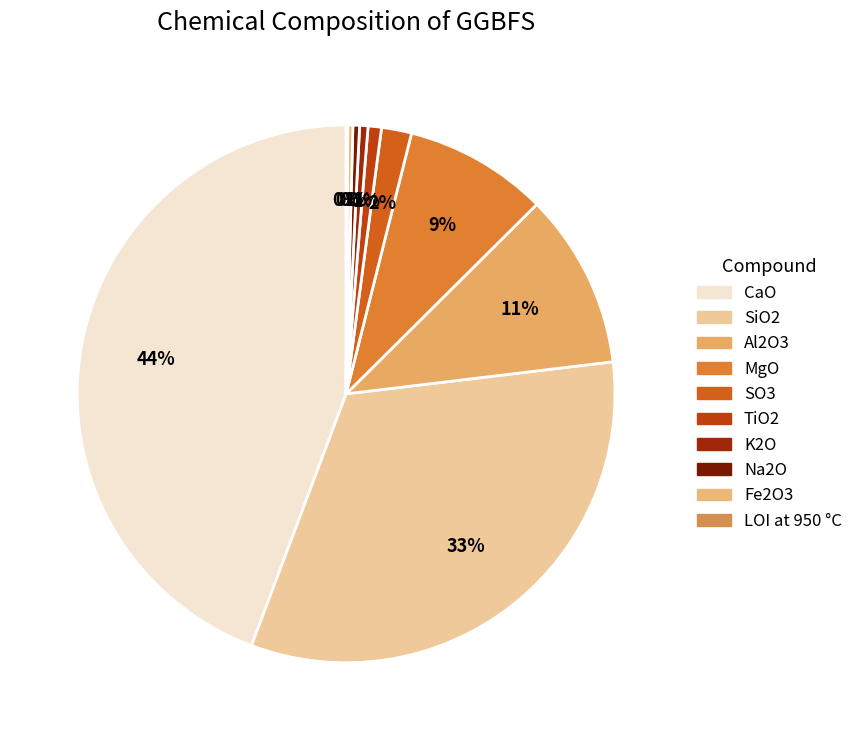

How much of the chart is everything except K2O?

99.5%